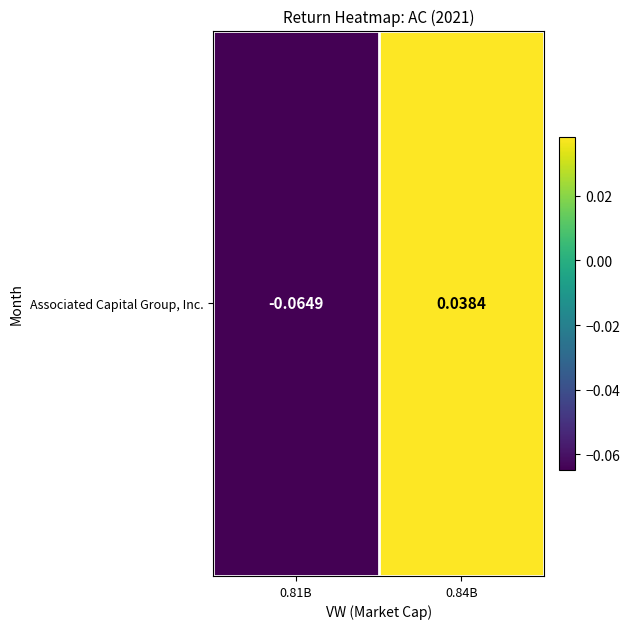

What is the difference between the values at 0.81B and 0.84B?

0.1